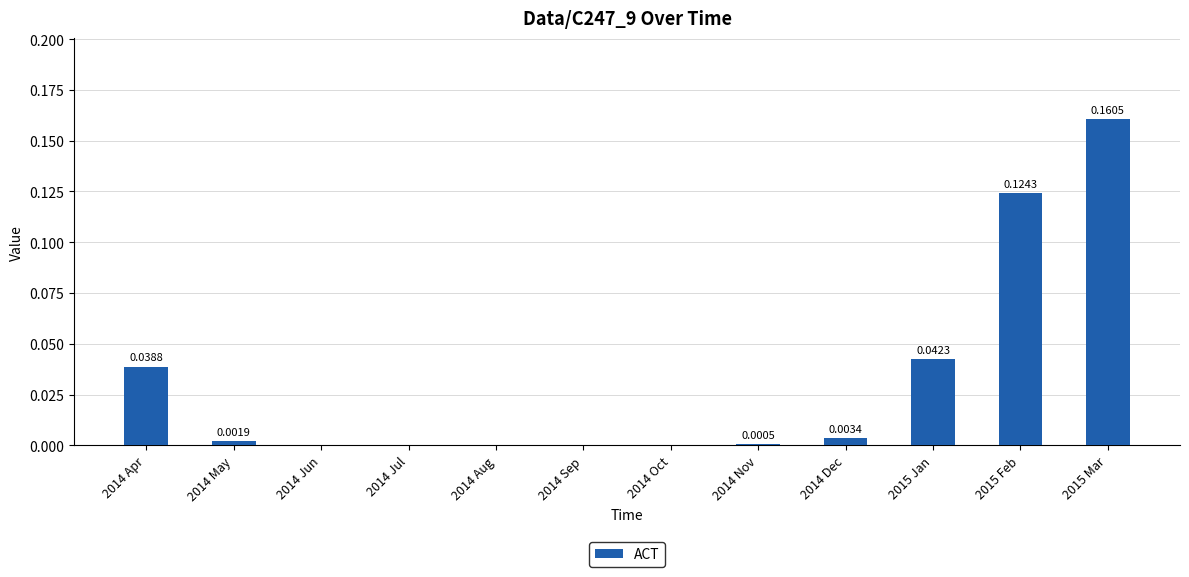

Does the chart contain stacked bars?

No